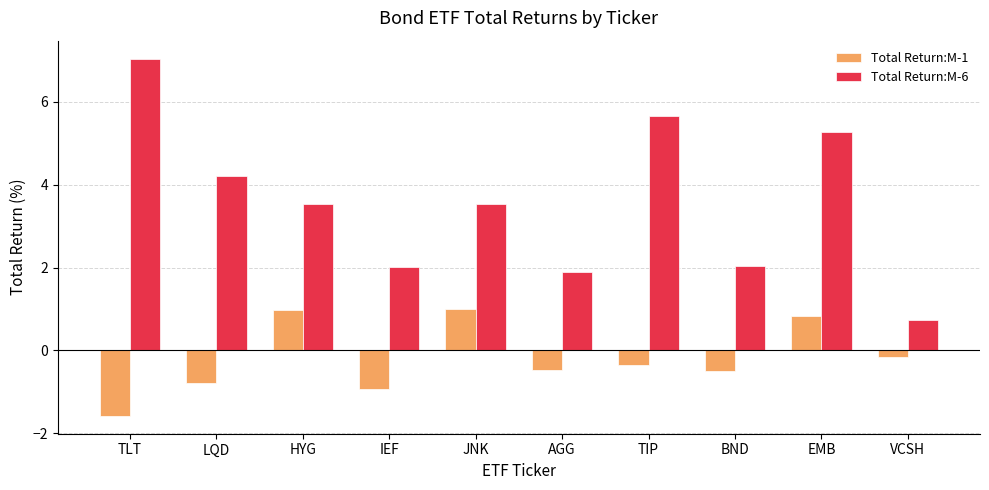

At which category does the chart reach its minimum across all series?

TLT